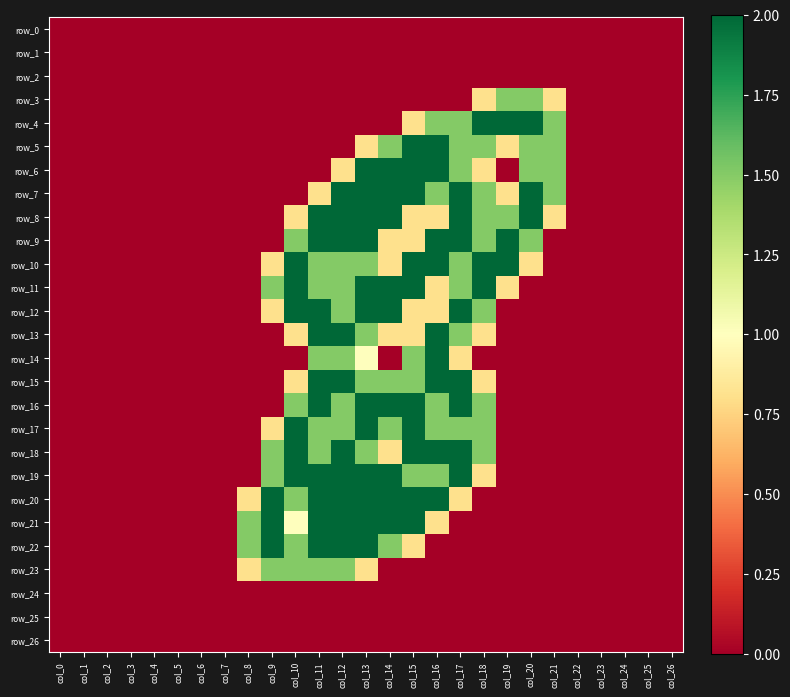

How many values in row_14 are above zero?

6